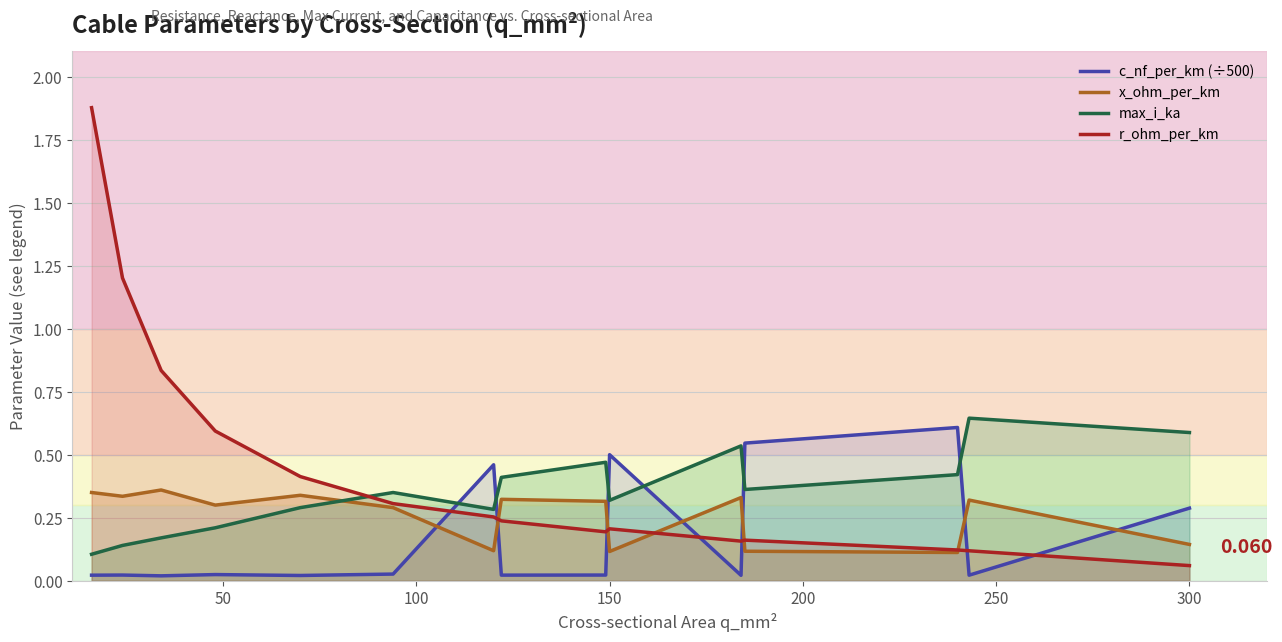

How many lines are shown in the chart?

4